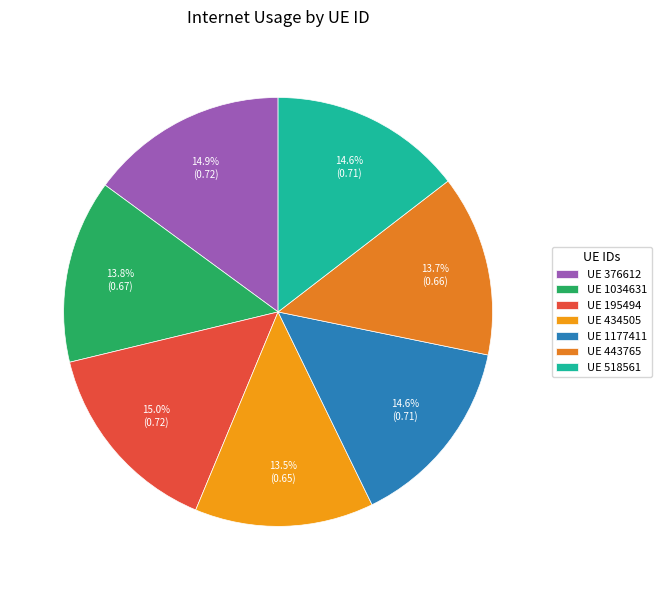

Count the number of slices in the pie.

7